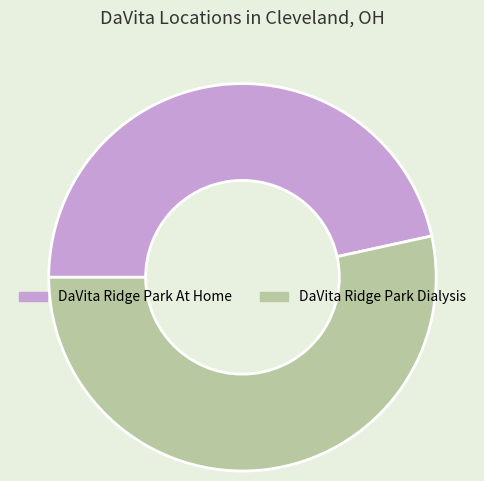

Which slice is the smallest?

DaVita Ridge Park At Home